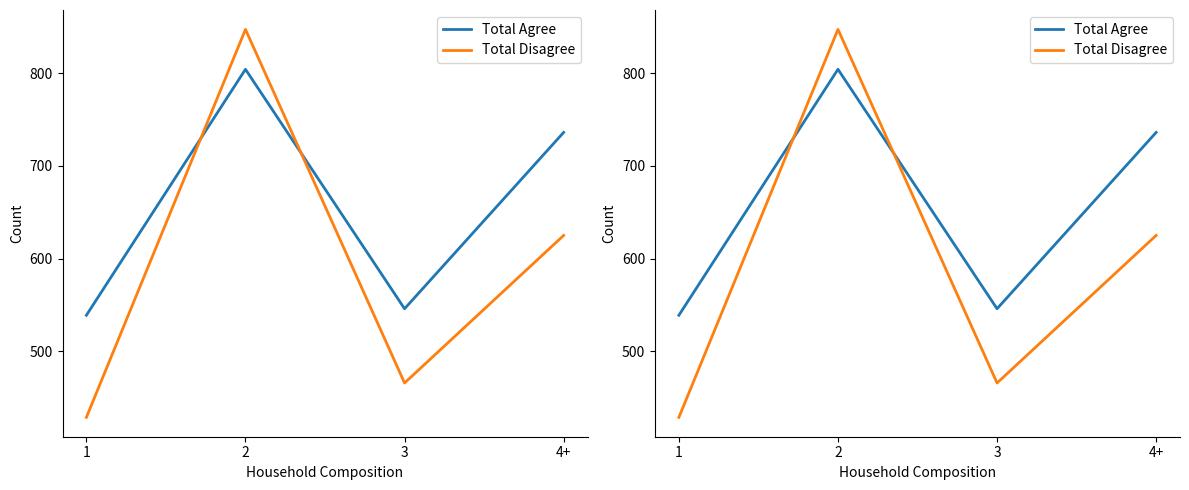

Is the value of Total Agree at 3 greater than the value of Total Disagree at 4+?

No